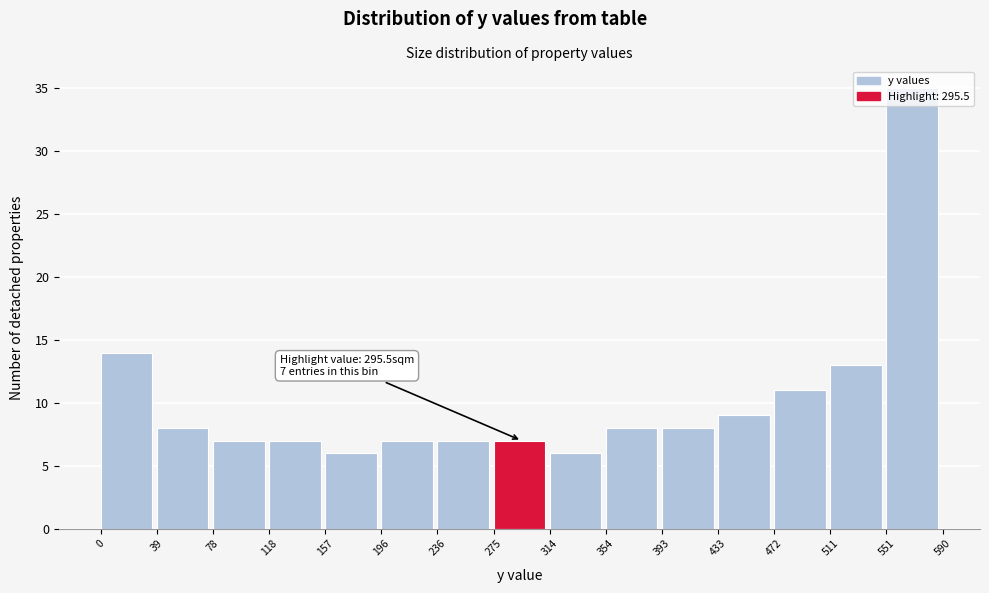

Which range on the x-axis has the tallest bar?

551 to 590